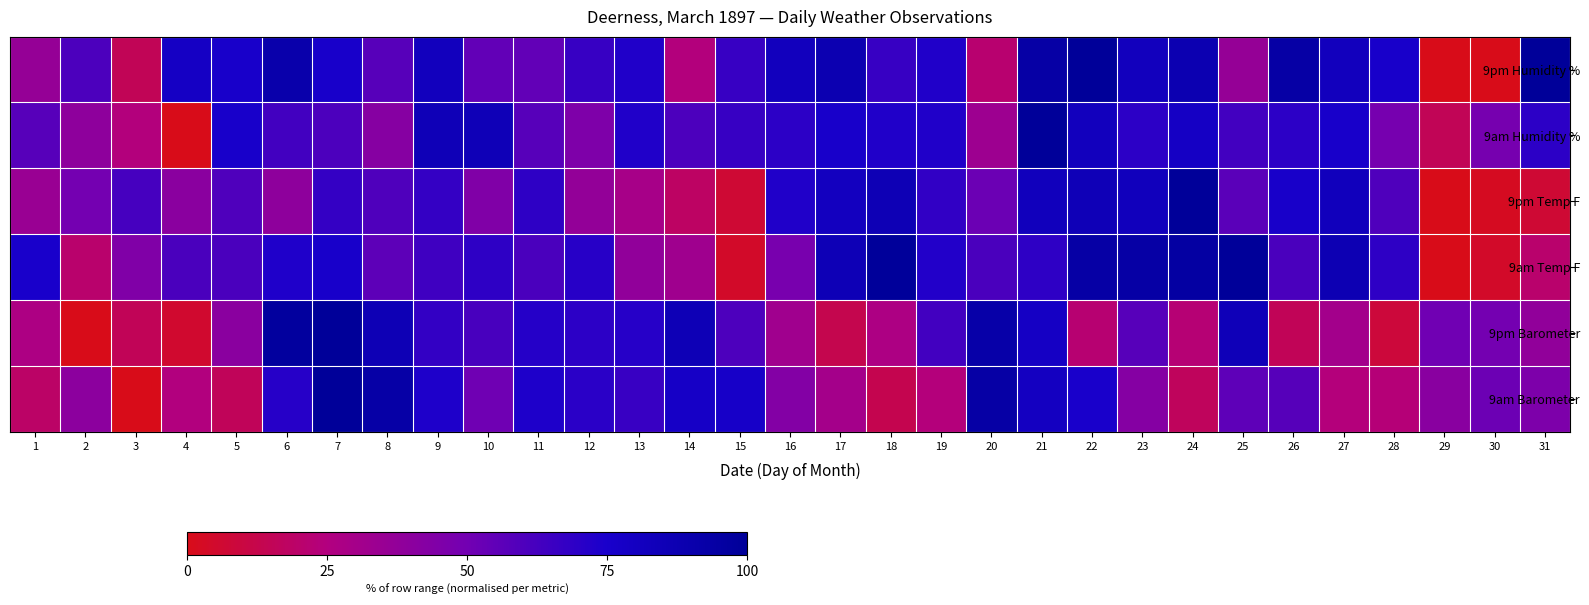

Which series has the widest spread of values?

9am Barometer